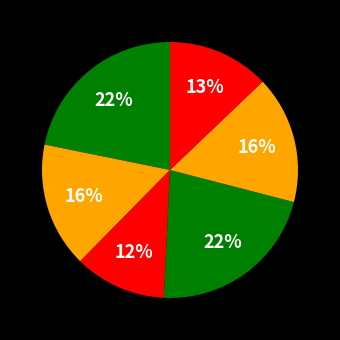

How many slices are in this pie chart?

6